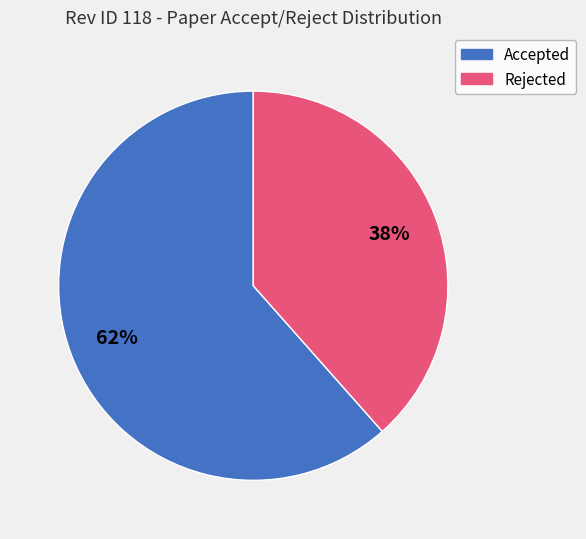

Does any single category account for the majority?

Yes